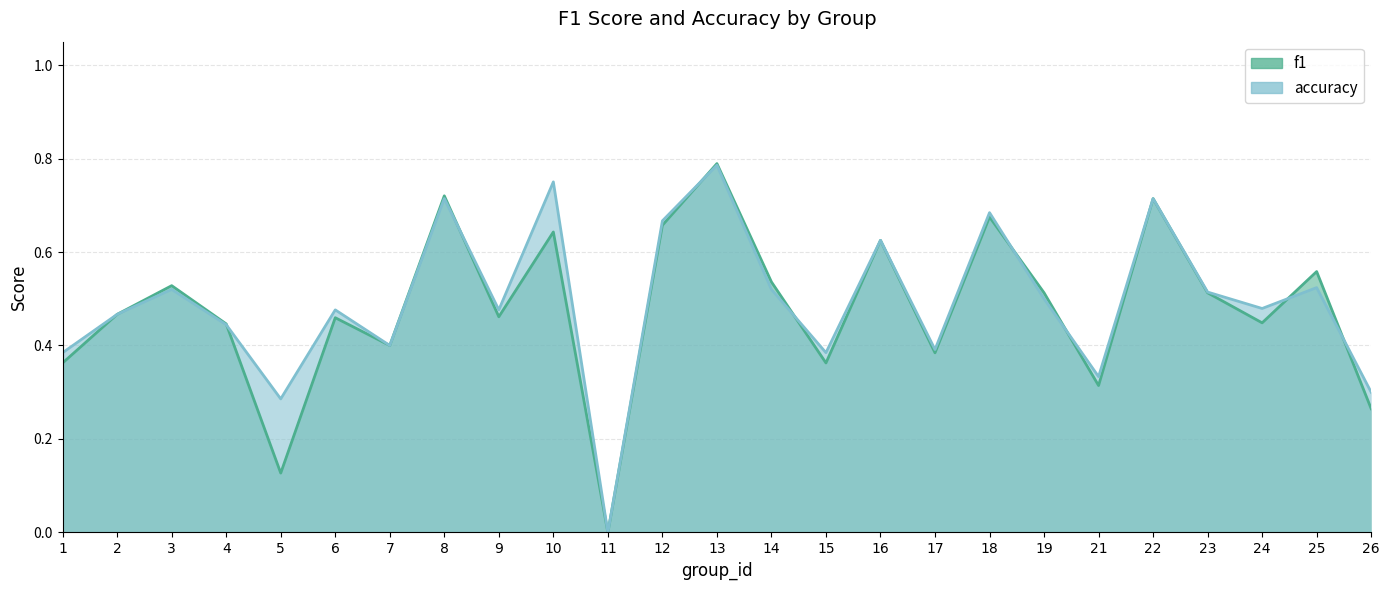

Does the chart have visible grid lines?

Yes